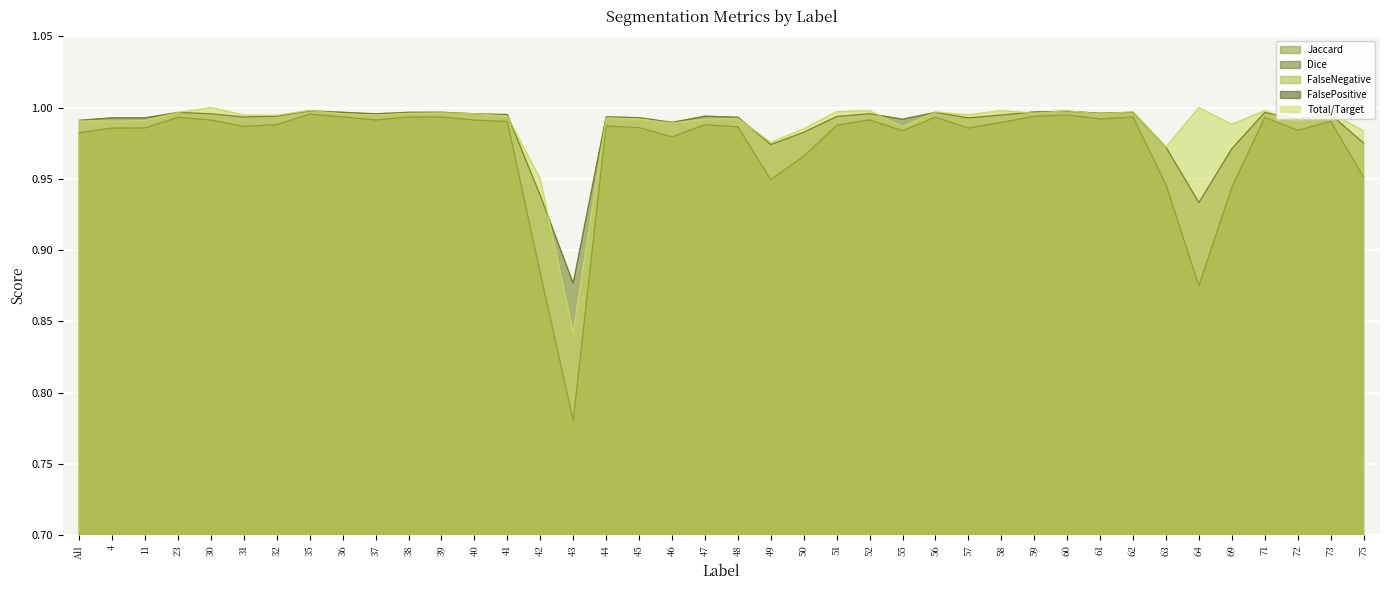

Reading right to left, what are all the values shown in this chart?

Jaccard: 1.0	1.0	1.0	1.0	0.9	0.9	0.9	1.0	1.0	1.0	1.0	1.0	1.0	1.0	1.0	1.0	1.0	1.0	0.9	1.0	1.0	1.0	1.0	1.0	0.8	0.9	1.0	1.0	1.0	1.0	1.0	1.0	1.0	1.0	1.0	1.0	1.0	1.0	1.0	1.0
Dice: 1.0	1.0	1.0	1.0	1.0	0.9	1.0	1.0	1.0	1.0	1.0	1.0	1.0	1.0	1.0	1.0	1.0	1.0	1.0	1.0	1.0	1.0	1.0	1.0	0.9	0.9	1.0	1.0	1.0	1.0	1.0	1.0	1.0	1.0	1.0	1.0	1.0	1.0	1.0	1.0
FalseNegative: 0.0	0.0	0.0	0.0	0.0	0.0	0.0	0.0	0.0	0.0	0.0	0.0	0.0	0.0	0.0	0.0	0.0	0.0	0.0	0.0	0.0	0.0	0.0	0.0	0.2	0.1	0.0	0.0	0.0	0.0	0.0	0.0	0.0	0.0	0.0	0.0	0.0	0.0	0.0	0.0
FalsePositive: 0.0	0.0	0.0	0.0	0.0	0.1	0.0	0.0	0.0	0.0	0.0	0.0	0.0	0.0	0.0	0.0	0.0	0.0	0.0	0.0	0.0	0.0	0.0	0.0	0.1	0.1	0.0	0.0	0.0	0.0	0.0	0.0	0.0	0.0	0.0	0.0	0.0	0.0	0.0	0.0
Total/Target: 1.0	1.0	1.0	1.0	1.0	1.0	1.0	1.0	1.0	1.0	1.0	1.0	1.0	1.0	1.0	1.0	1.0	1.0	1.0	1.0	1.0	1.0	1.0	1.0	0.8	0.9	1.0	1.0	1.0	1.0	1.0	1.0	1.0	1.0	1.0	1.0	1.0	1.0	1.0	1.0